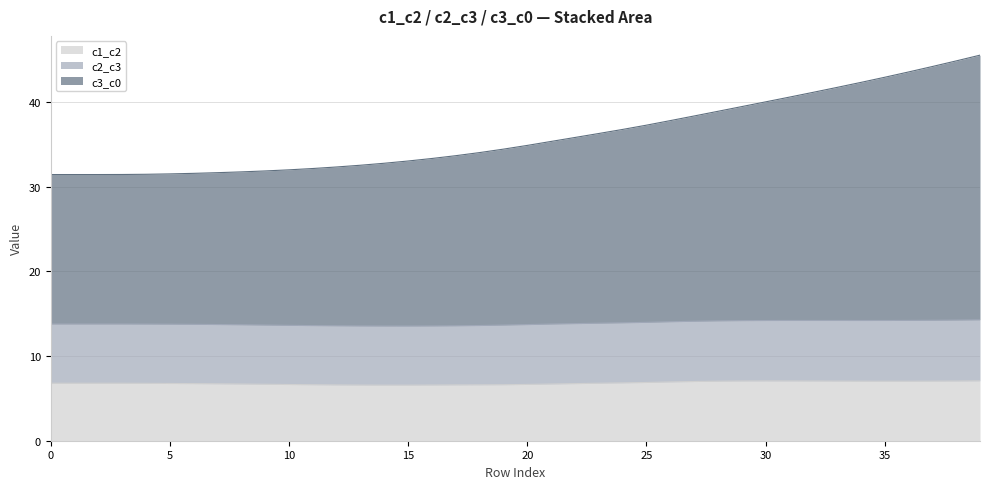

What is the label of the 32nd point from the right?

8